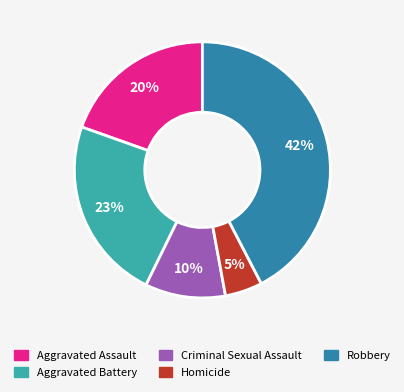

Rank the categories by value from lowest to highest.

Homicide, Criminal Sexual Assault, Aggravated Assault, Aggravated Battery, Robbery